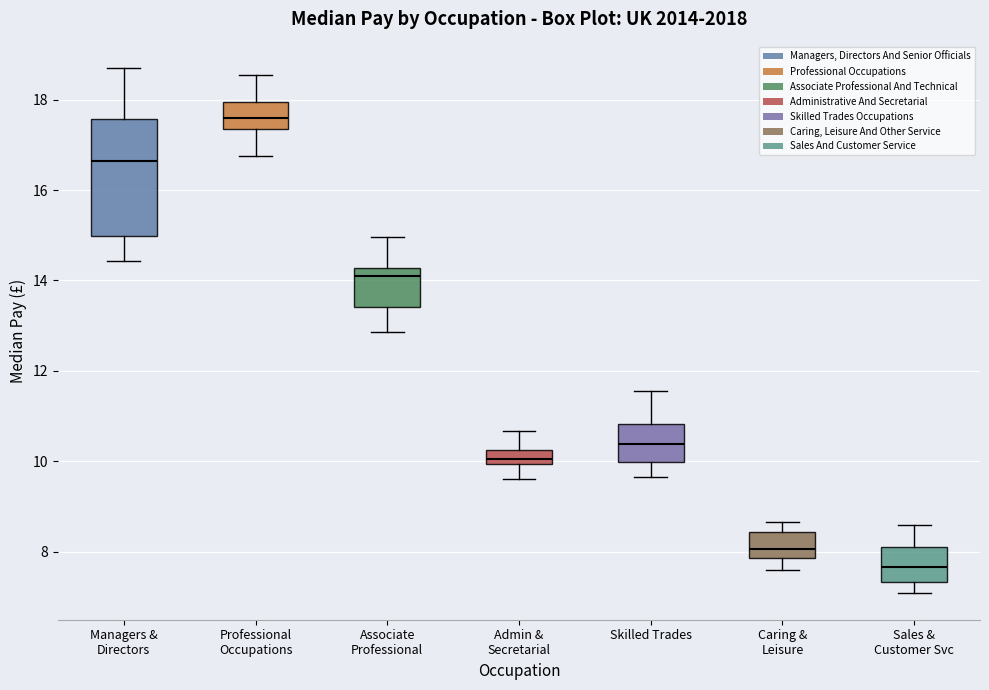

Reading left to right, transcribe this box plot: for each box, give where its median line is, the range the box spans, and where its two whiskers end, as read against the y-axis. The values are not printed on the chart, so give them approximately, as read against the axis.

Managers & Directors: median 16.6, box 15.0 to 17.6, whiskers 14.4 to 18.8
Professional Occupations: median 17.6, box 17.4 to 18.0, whiskers 16.8 to 18.6
Associate Professional: median 14.2 (just below the box's upper edge), box 13.4 to 14.2, whiskers 12.8 to 15.0
Admin & Secretarial: median 10.0 (just above the box's lower edge), box 10.0 to 10.2, whiskers 9.6 to 10.6
Skilled Trades: median 10.4, box 10.0 to 10.8, whiskers 9.6 to 11.6
Caring & Leisure: median 8.0, box 7.8 to 8.4, whiskers 7.6 to 8.6
Sales & Customer Svc: median 7.6, box 7.4 to 8.2, whiskers 7.0 to 8.6